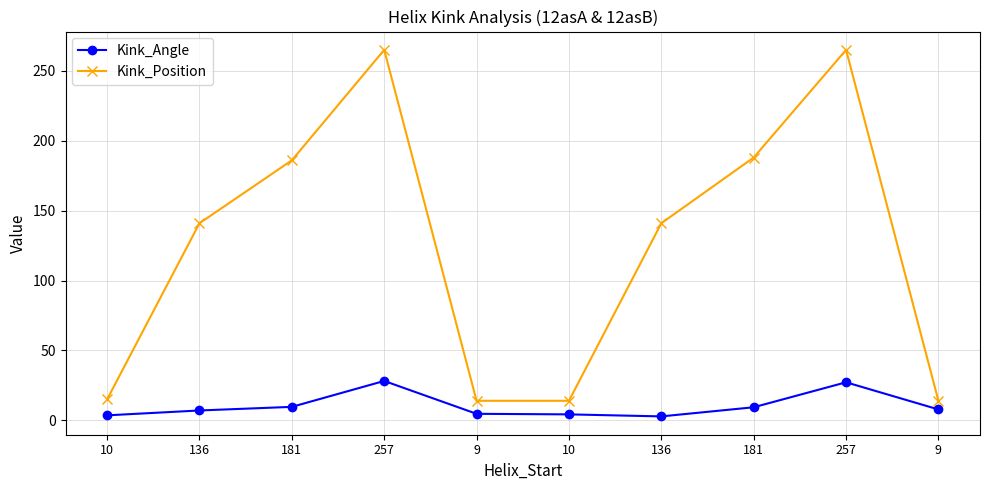

Which series has the widest spread of values?

Kink_Position